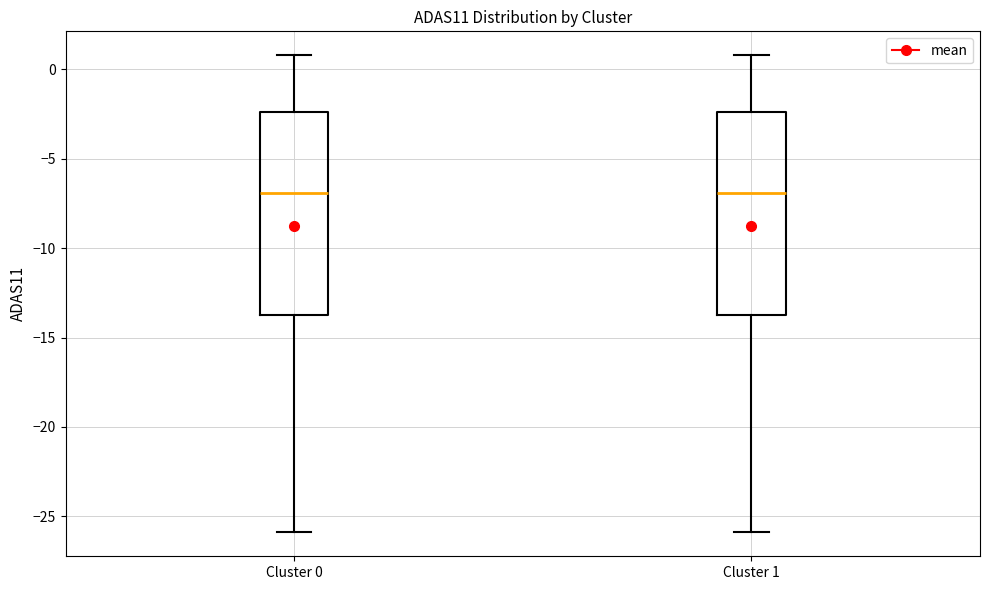

Reading left to right, transcribe this box plot: for each box, give where its median line is, the range the box spans, and where its two whiskers end, as read against the y-axis. The values are not printed on the chart, so give them approximately, as read against the axis.

Cluster 0: median -7.0, box -13.5 to -2.5, whiskers -26.0 to 1.0
Cluster 1: median -7.0, box -13.5 to -2.5, whiskers -26.0 to 1.0